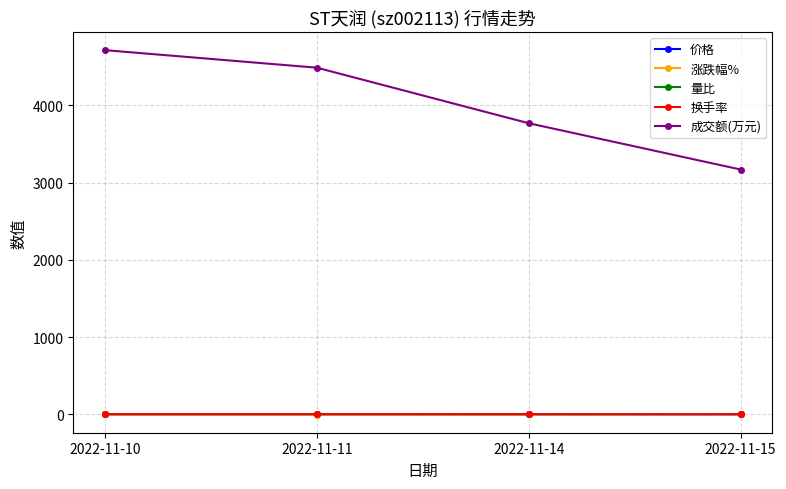

Which series has the widest spread of values?

成交额(万元)